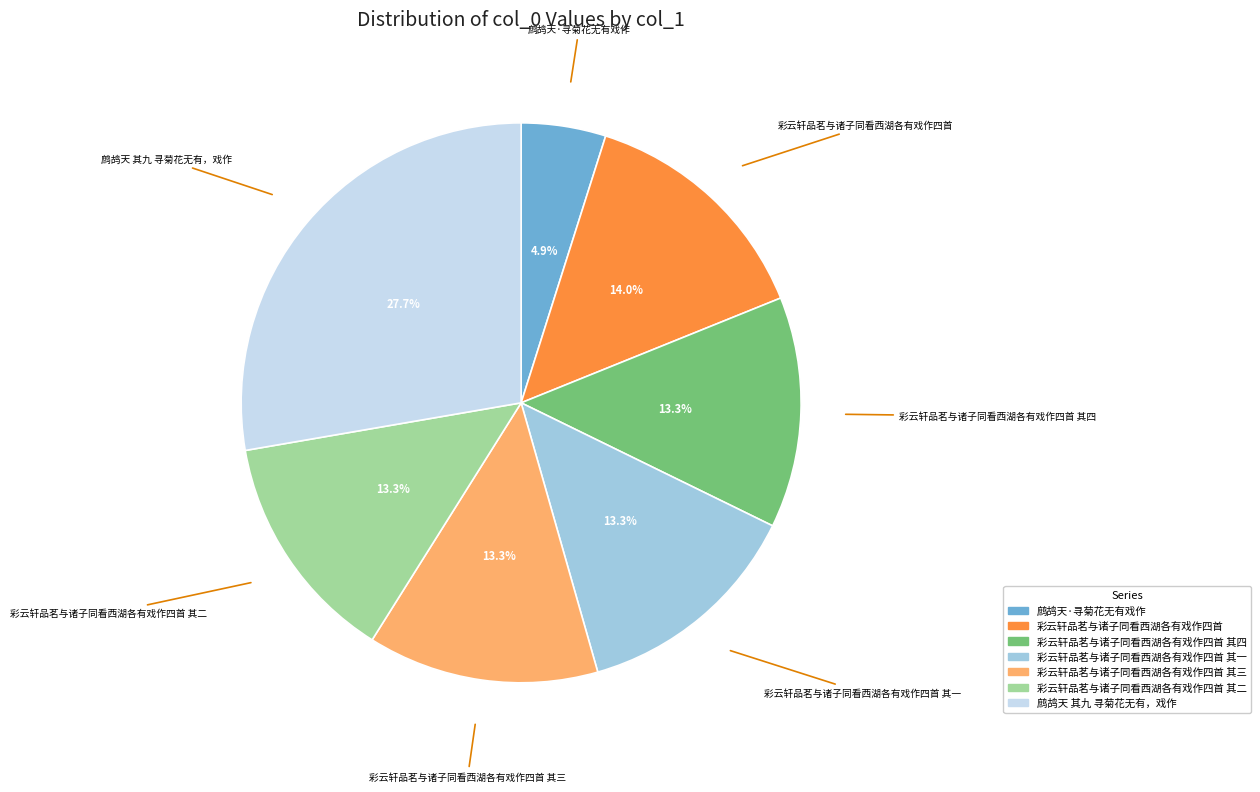

Does any single category account for the majority?

No